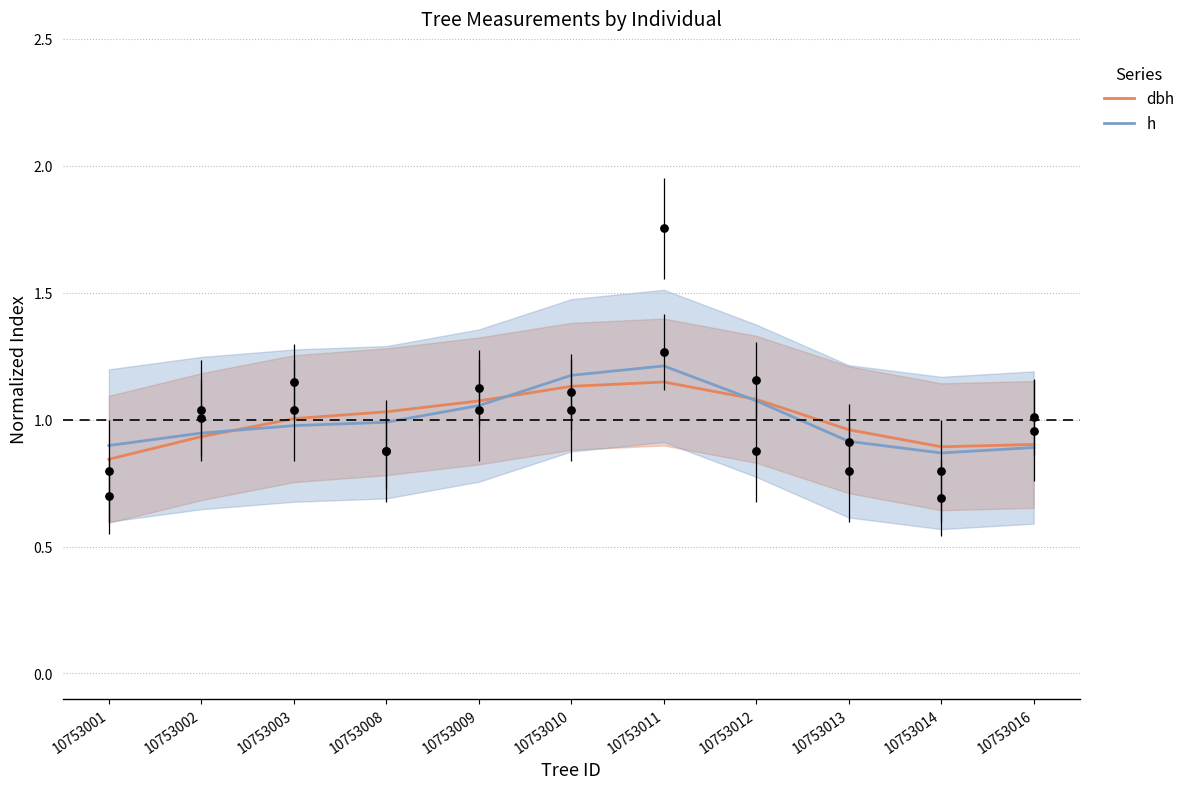

Which series has the widest spread of Y values?

h